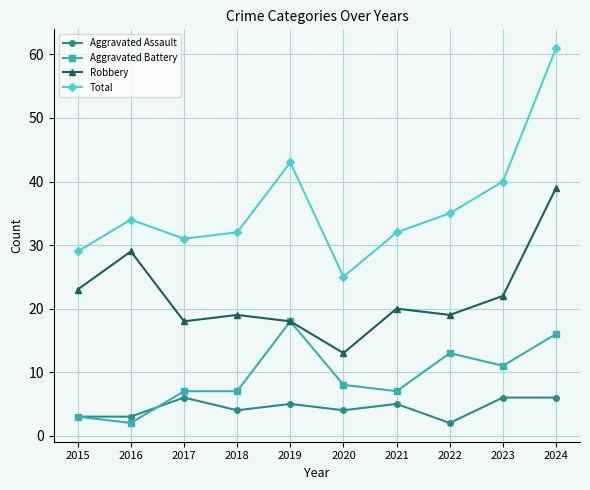

What is the difference between the Aggravated Assault values at 2021 and 2020?

1